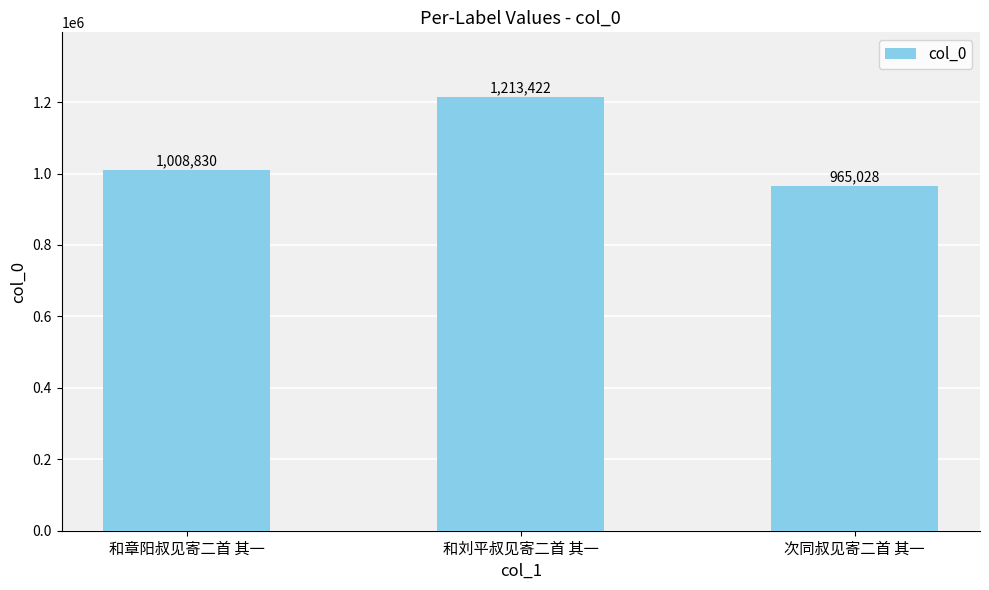

What value does the data have at 次同叔见寄二首 其一, to the nearest 100?

965000